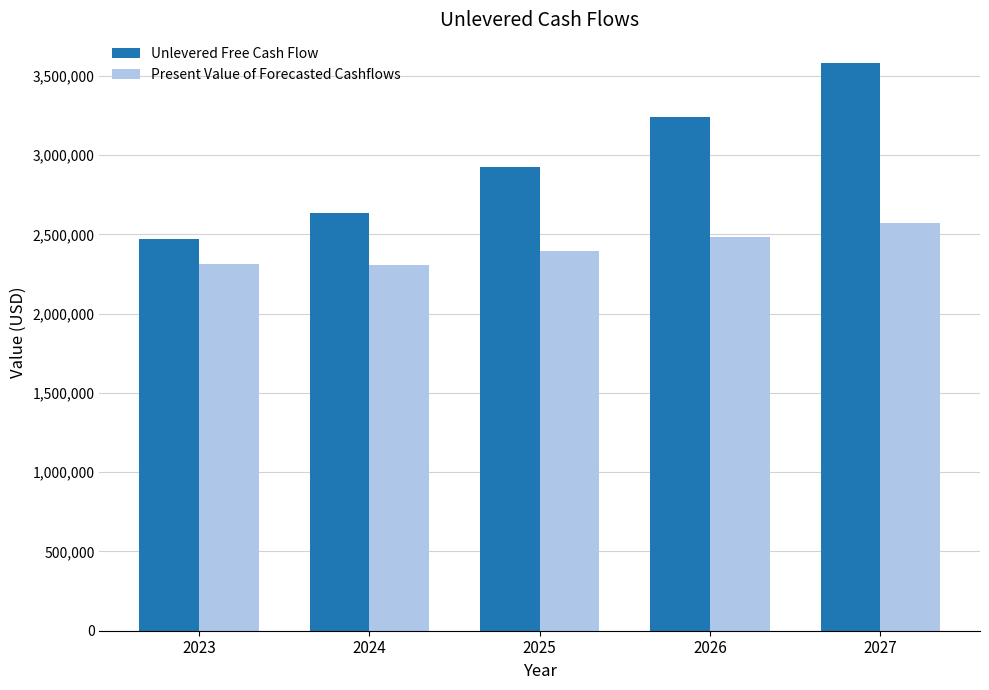

What is the highest value of the Present Value of Forecasted Cashflows series?

2570019.0